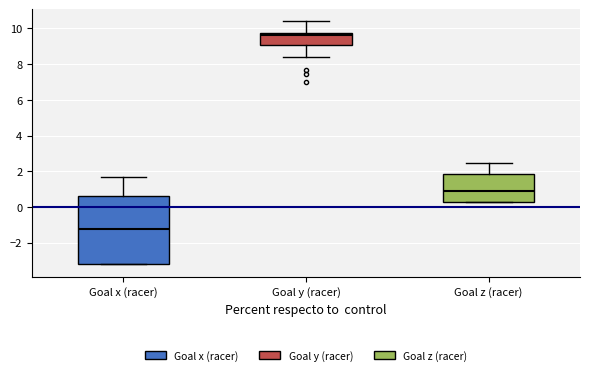

Reading left to right, transcribe this box plot: for each box, give where its median line is, the range the box spans, and where its two whiskers end, as read against the y-axis. The values are not printed on the chart, so give them approximately, as read against the axis.

Goal x (racer): median -1.2, box -3.2 to 0.6, whiskers -3.2 to 1.6
Goal y (racer): median 9.6, box 9.0 to 9.8, whiskers 8.4 to 10.4
Goal z (racer): median 1.0, box 0.2 to 1.8, whiskers 0.2 to 2.4